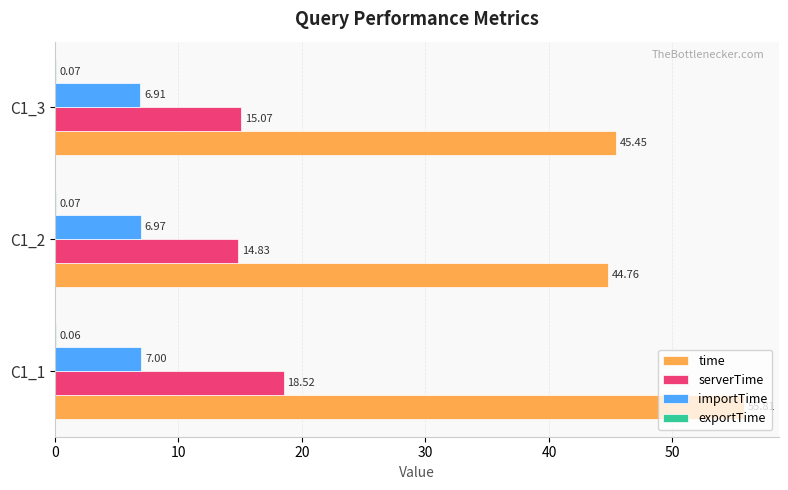

Which series has the widest spread of values?

time